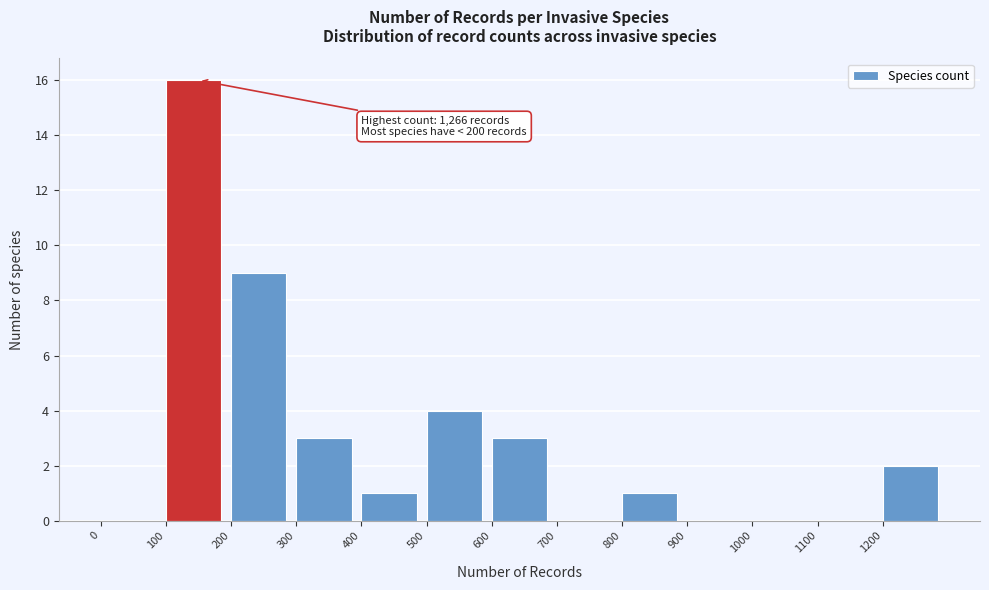

Which range on the x-axis has the tallest bar?

100 to 200